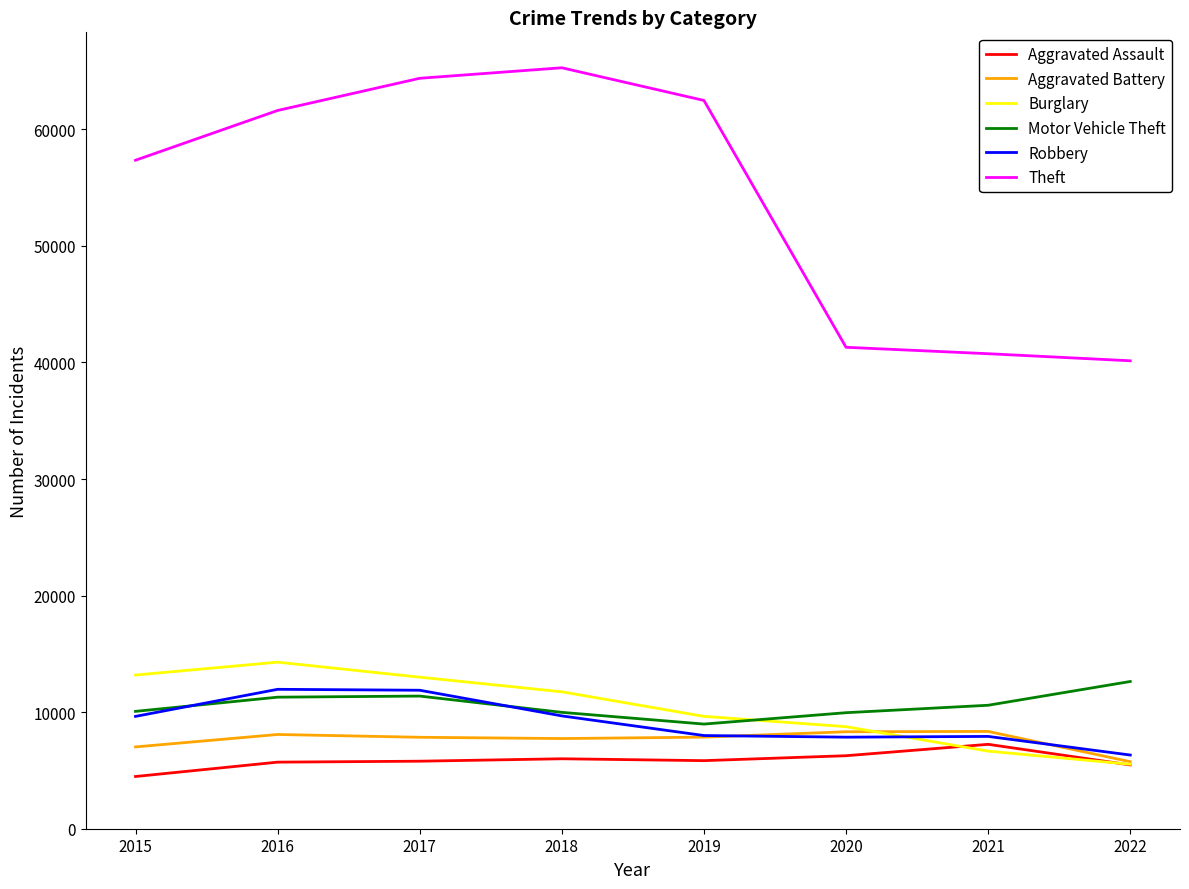

What are all the series names shown in the legend?

Aggravated Assault, Aggravated Battery, Burglary, Motor Vehicle Theft, Robbery, Theft